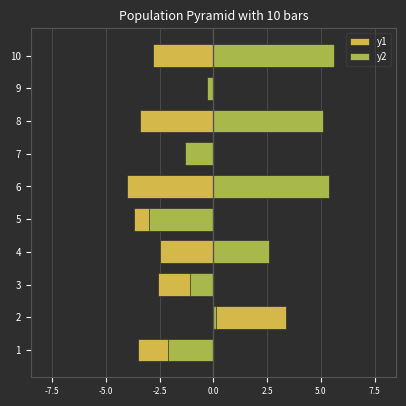

Which series has the largest range (max minus min)?

y2